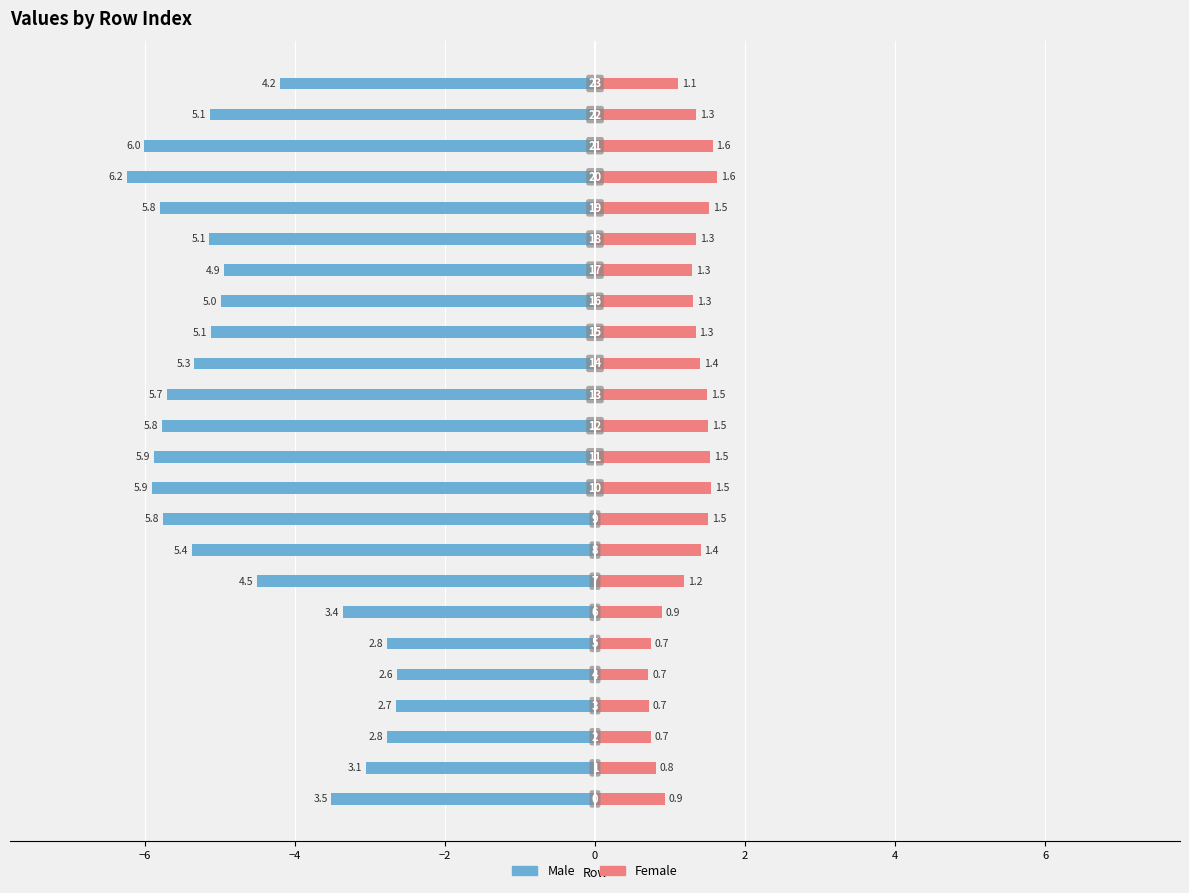

Rank the series by their average value, from highest to lowest.

Female, Male